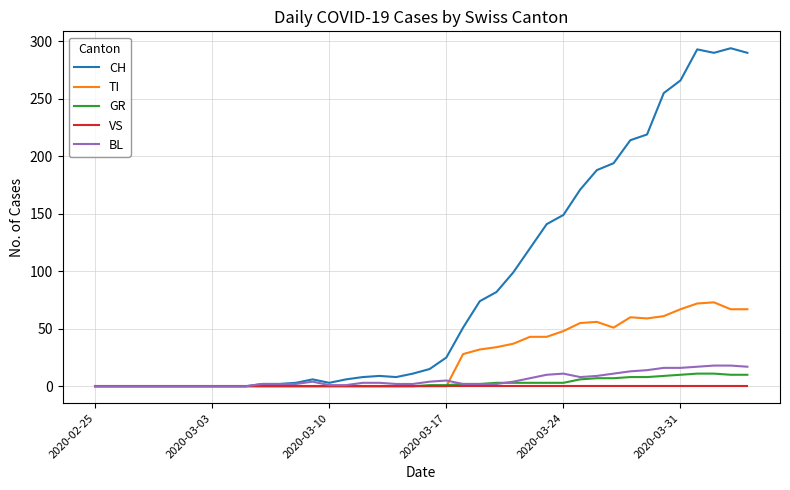

What is the difference between the second highest and minimum values in the GR series?

11